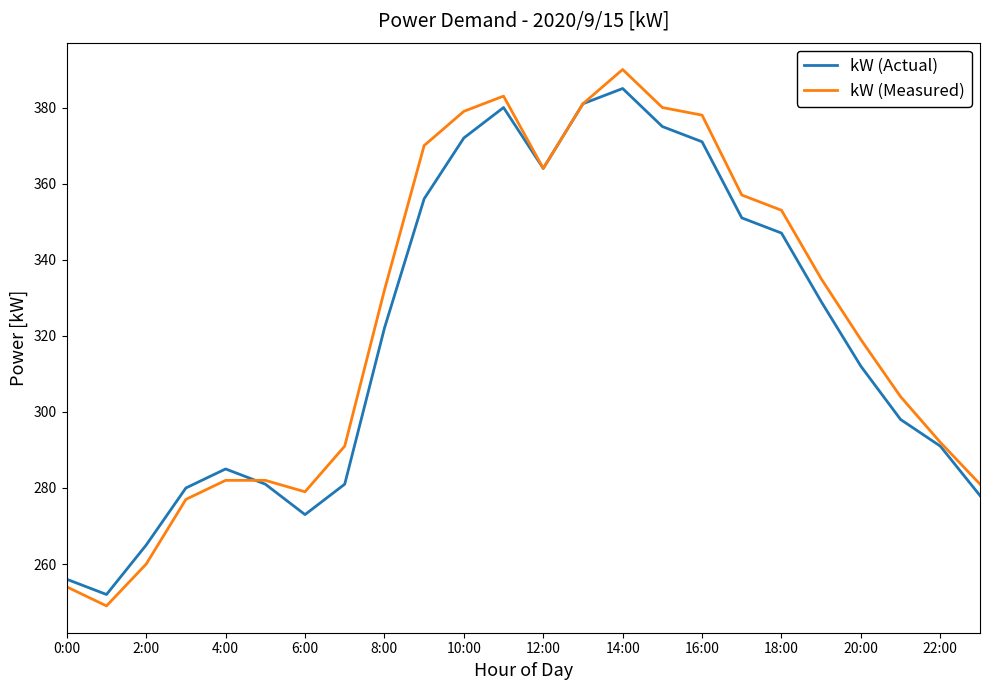

Which series has the largest range (max minus min)?

kW (Measured)